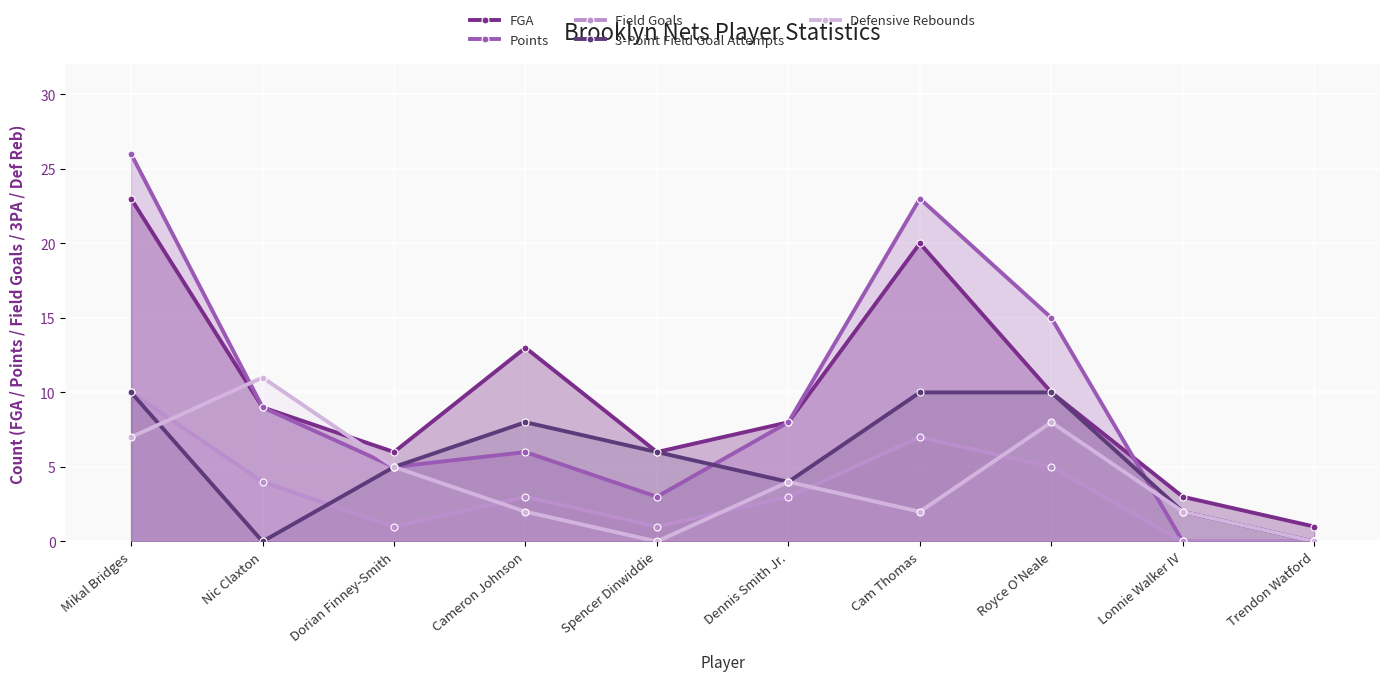

At which category does 3-Point Field Goal Attempts reach its first local valley?

Nic Claxton